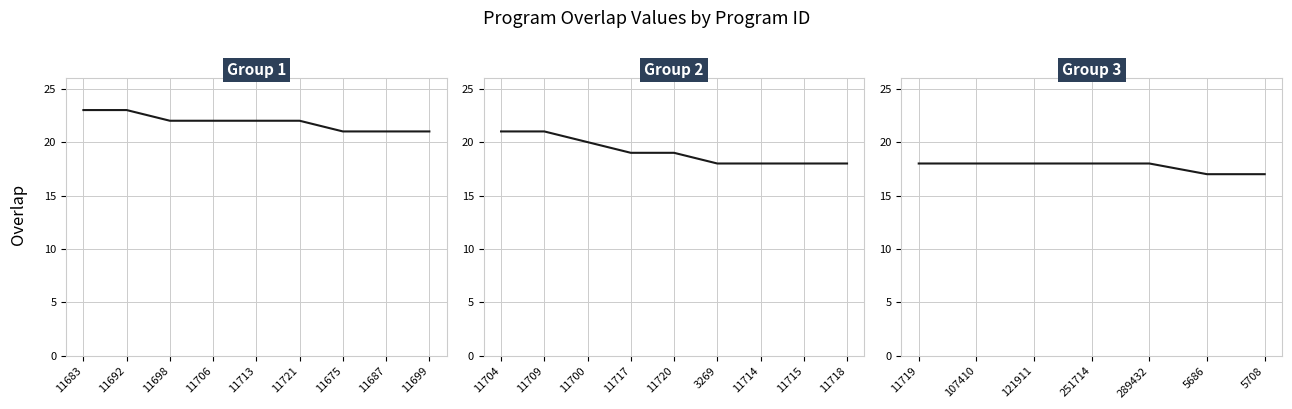

What is the change in value from 289432 to 5708?

-1